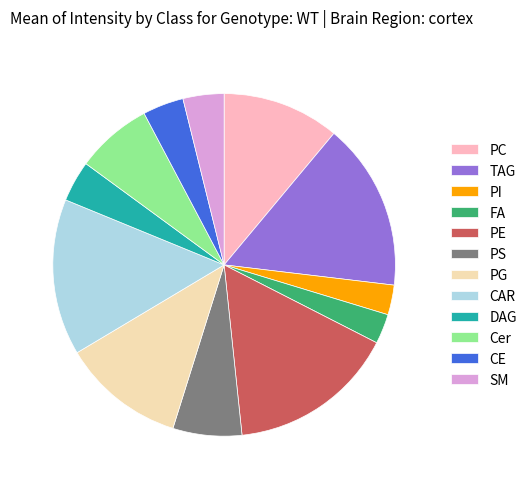

Is it true that PS is 1% of the pie?

False